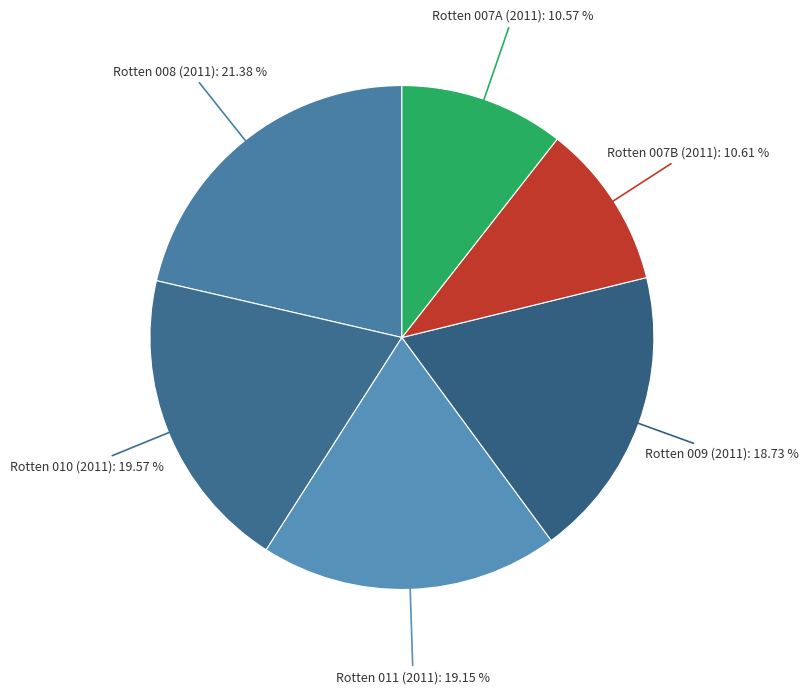

How many segments does this pie chart have?

6